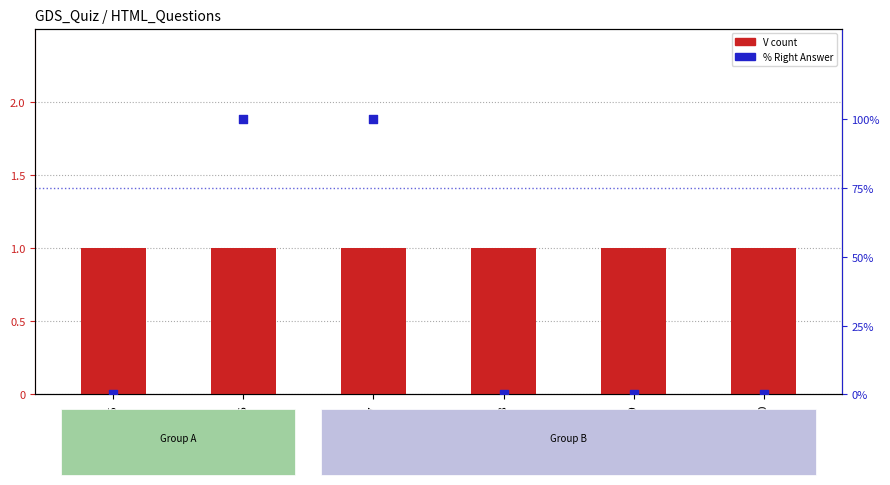

At how many categories does at least one series exceed 67?

2